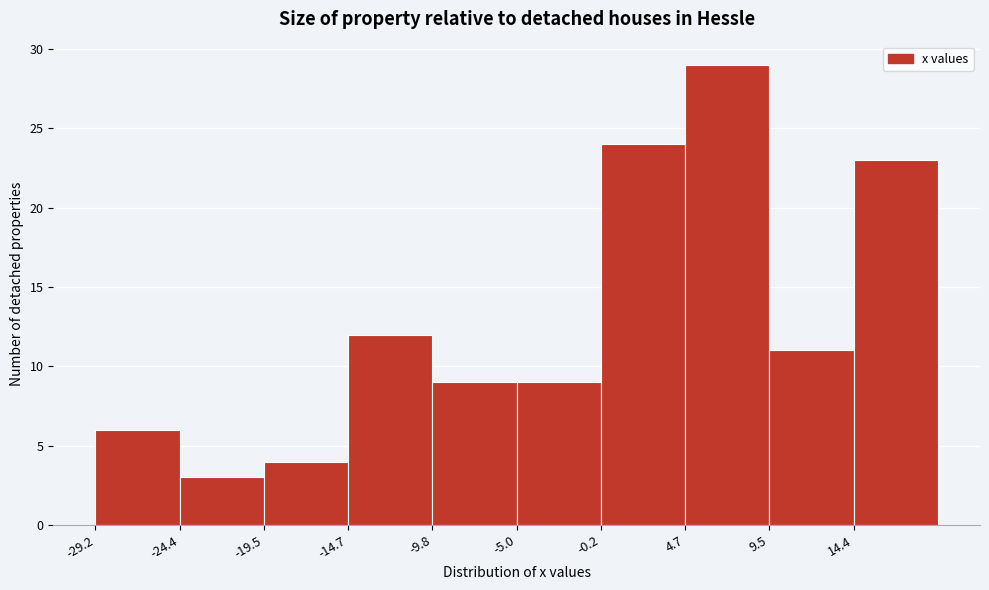

Reading left to right, transcribe this chart: for each bar, give the range it covers on the x-axis and its height. Neither the bar edges nor the heights are printed on the chart, so give them approximately, as read against the axes.

-29.0 to -24.5: 6
-24.5 to -19.5: 3
-19.5 to -14.5: 4
-14.5 to -10.0: 12
-10.0 to -5.0: 9
-5.0 to 0.0: 9
0.0 to 4.5: 24
4.5 to 9.5: 29
9.5 to 14.5: 11
14.5 to 19.0: 23